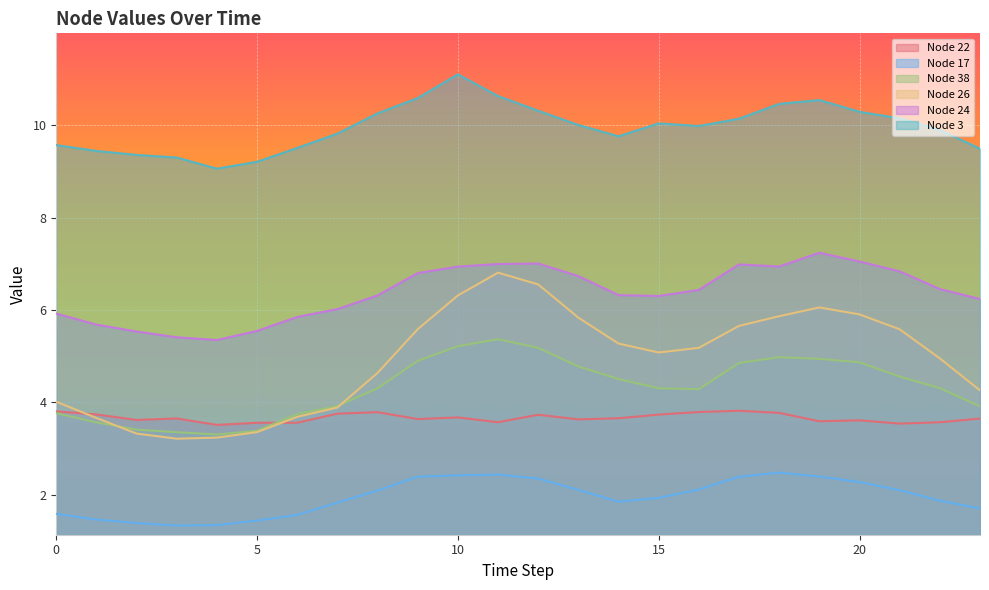

At 8, list the series in order from largest to smallest.

Node 3, Node 24, Node 26, Node 38, Node 22, Node 17